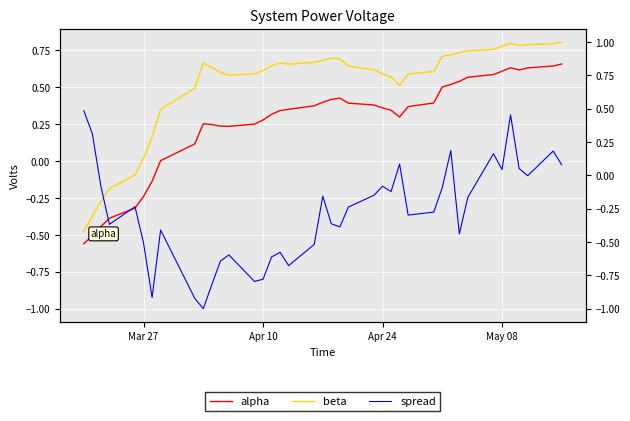

In alpha, how many points are higher than both neighbors (excluding endpoints)?

3